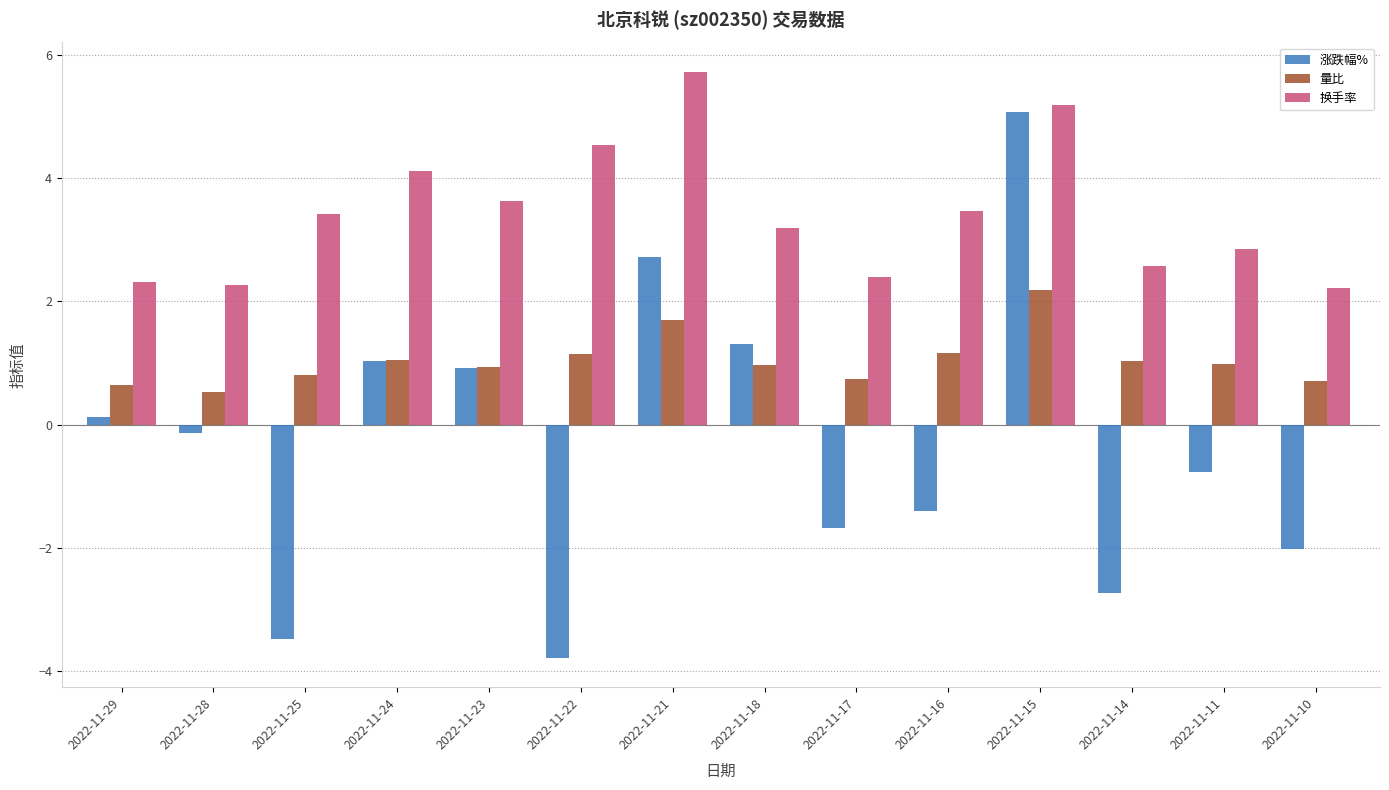

Read the 量比 value at 2022-11-10.

0.7